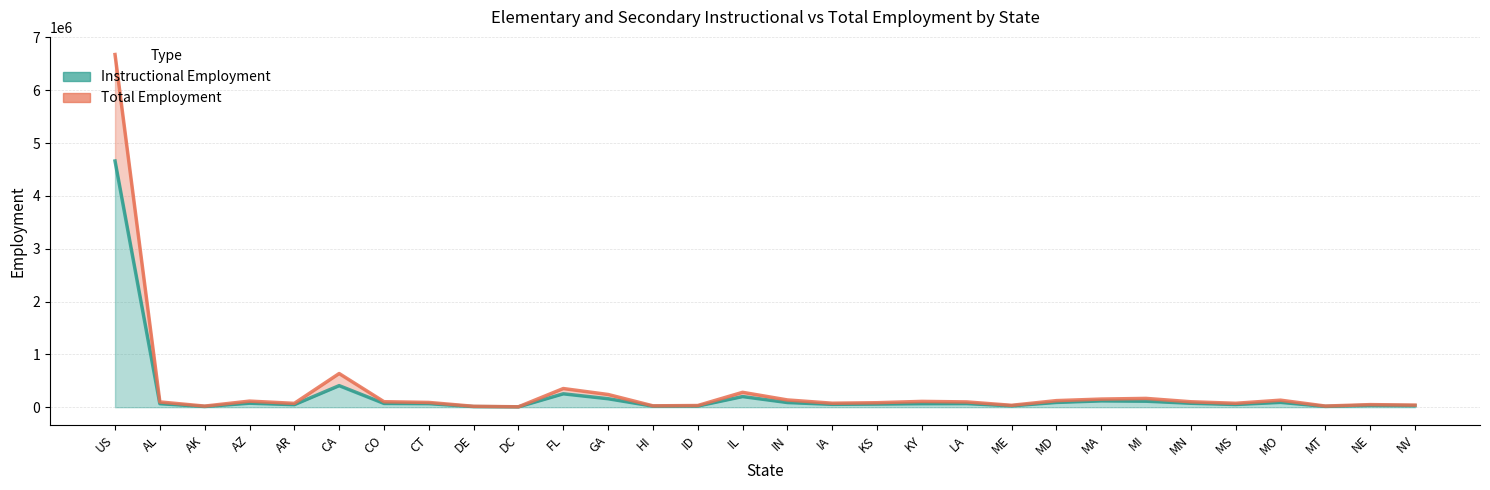

True or false: Instructional Employment and Total Employment cross at least once.

False